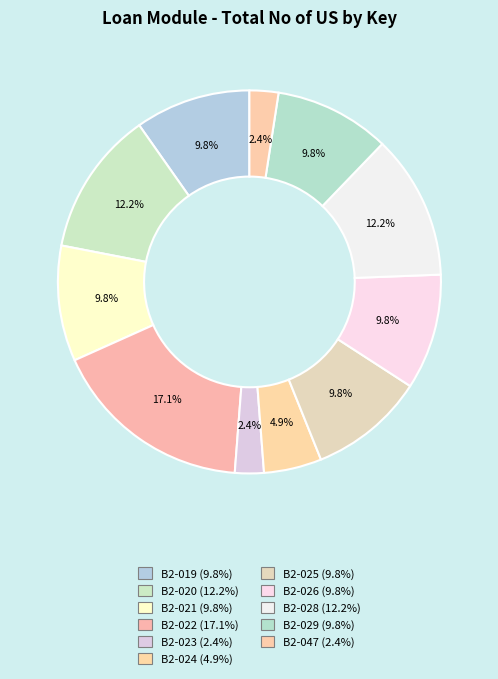

How many segments does this pie chart have?

11